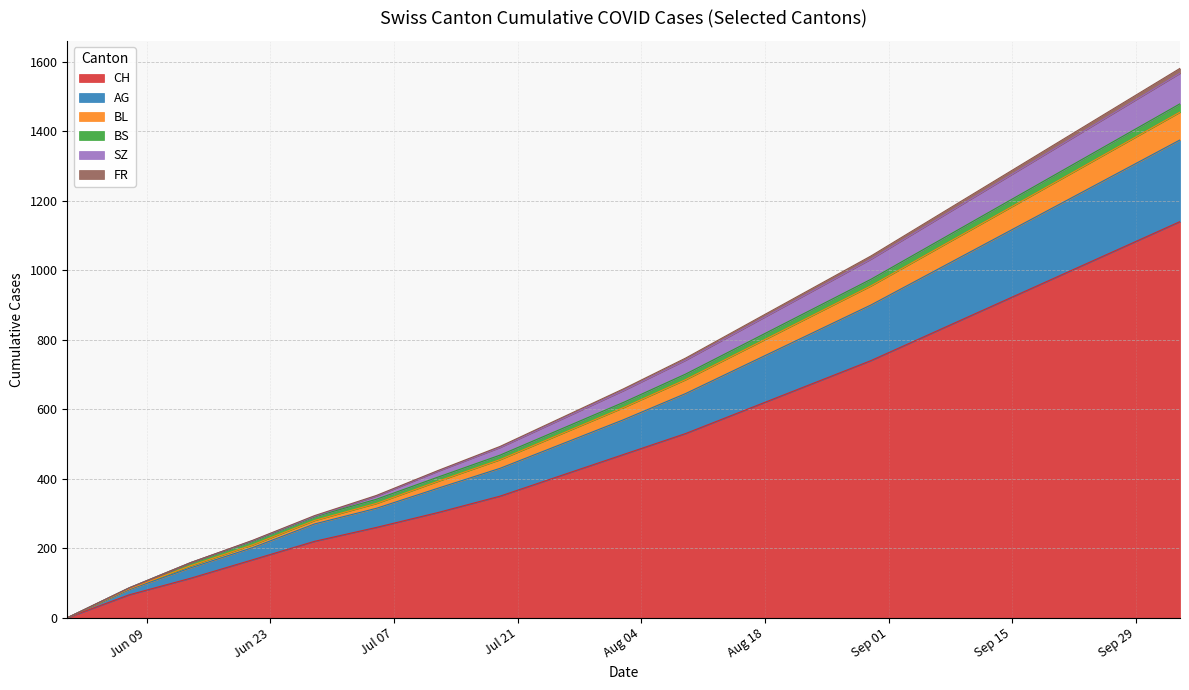

True or false: BL has a value of 1289 at 2020-08-09.

False